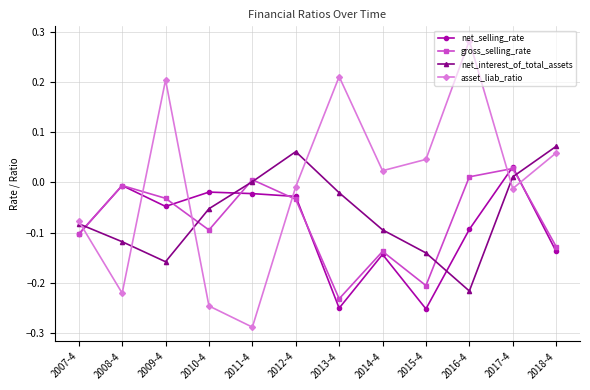

At which label does gross_selling_rate reach its peak?

2017-4